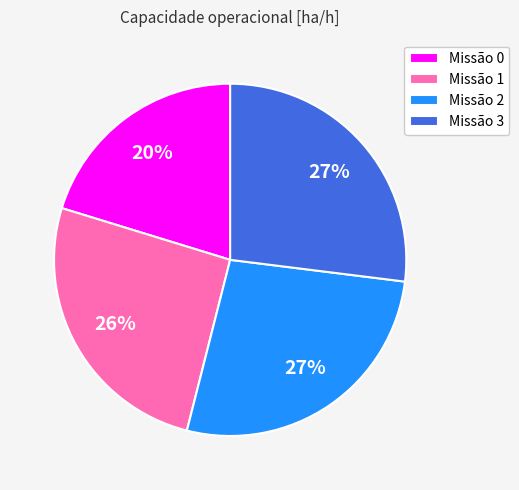

To the nearest percent, what is the average slice percentage?

25%